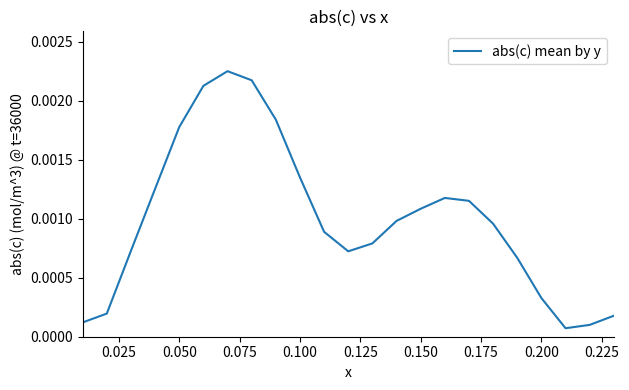

Is this an area chart (filled region under the line)?

No